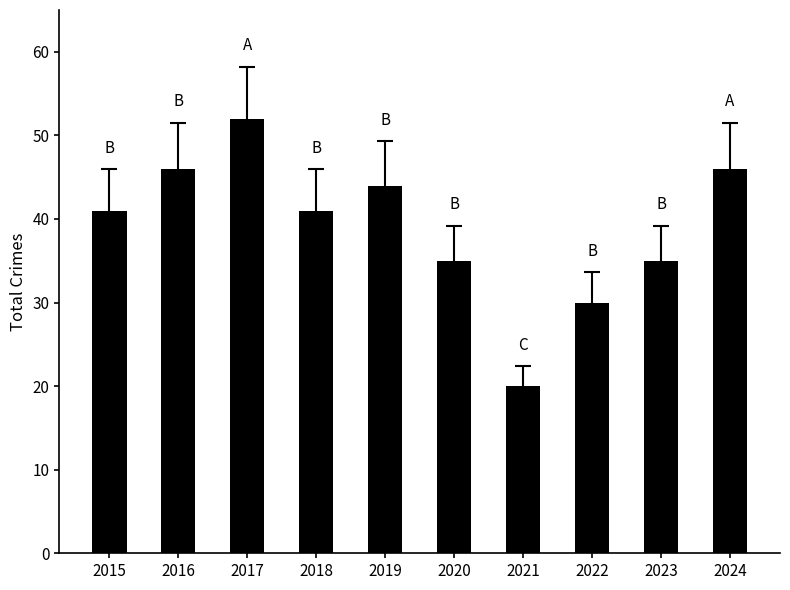

Are the bars grouped side by side (vs. stacked)?

No